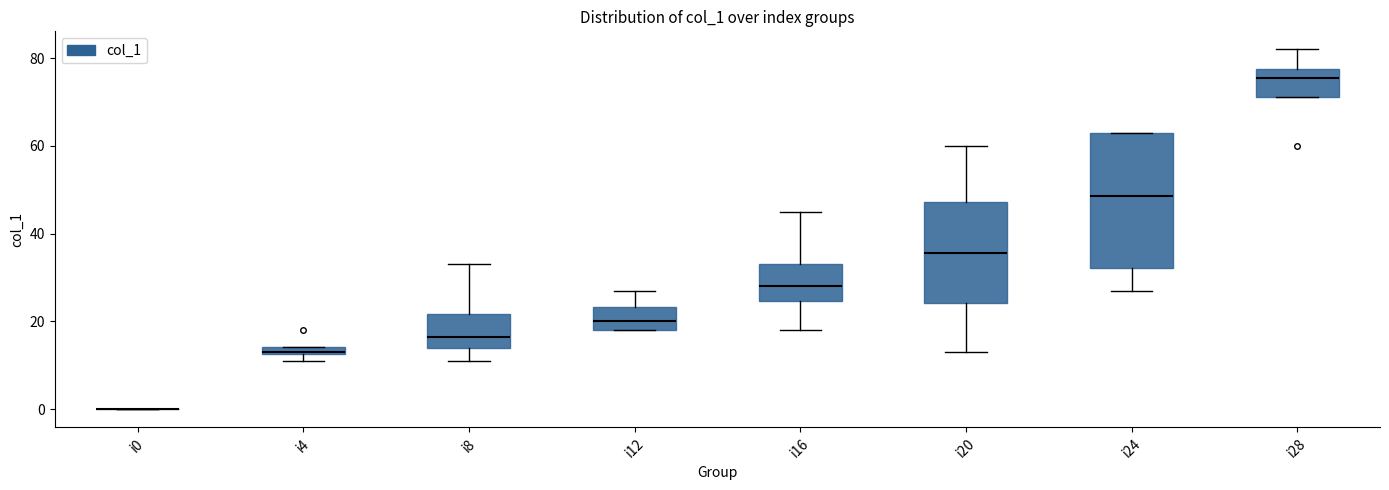

Comparing the boxes themselves (not the whiskers), which one is the tallest?

i24